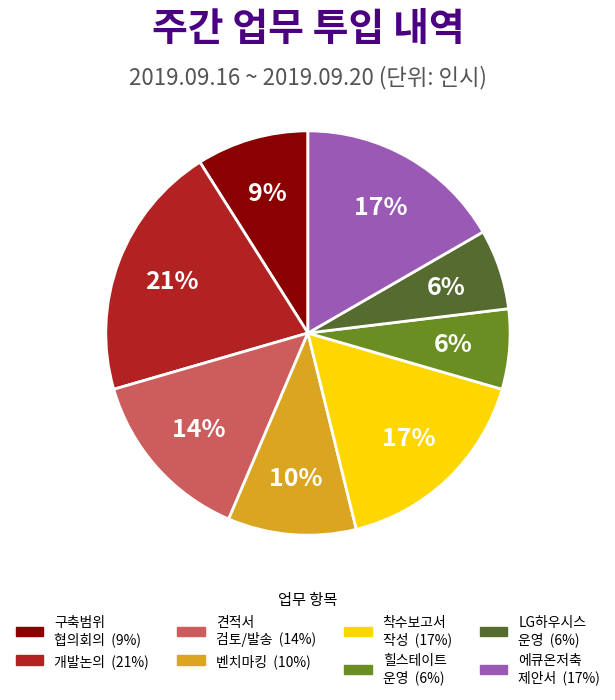

To the nearest percent, what is the average slice percentage?

12%